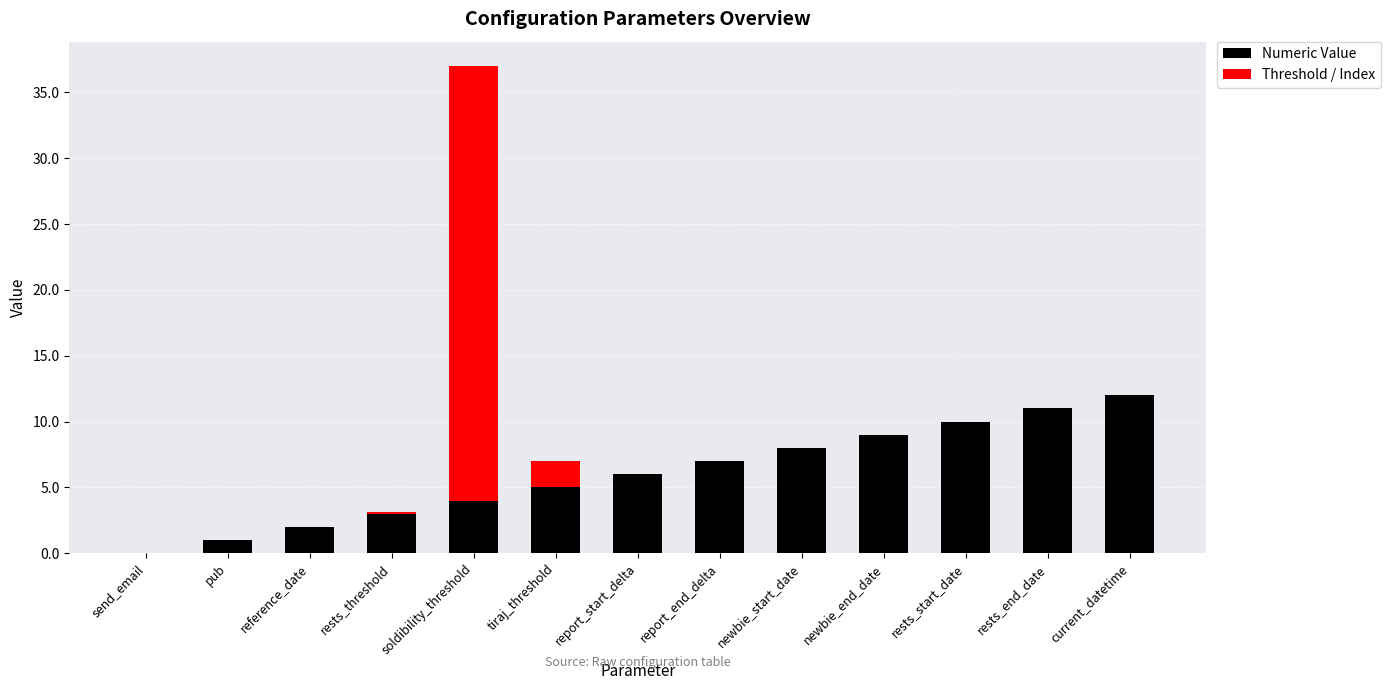

What is the sum of all Numeric Value values?

78.0